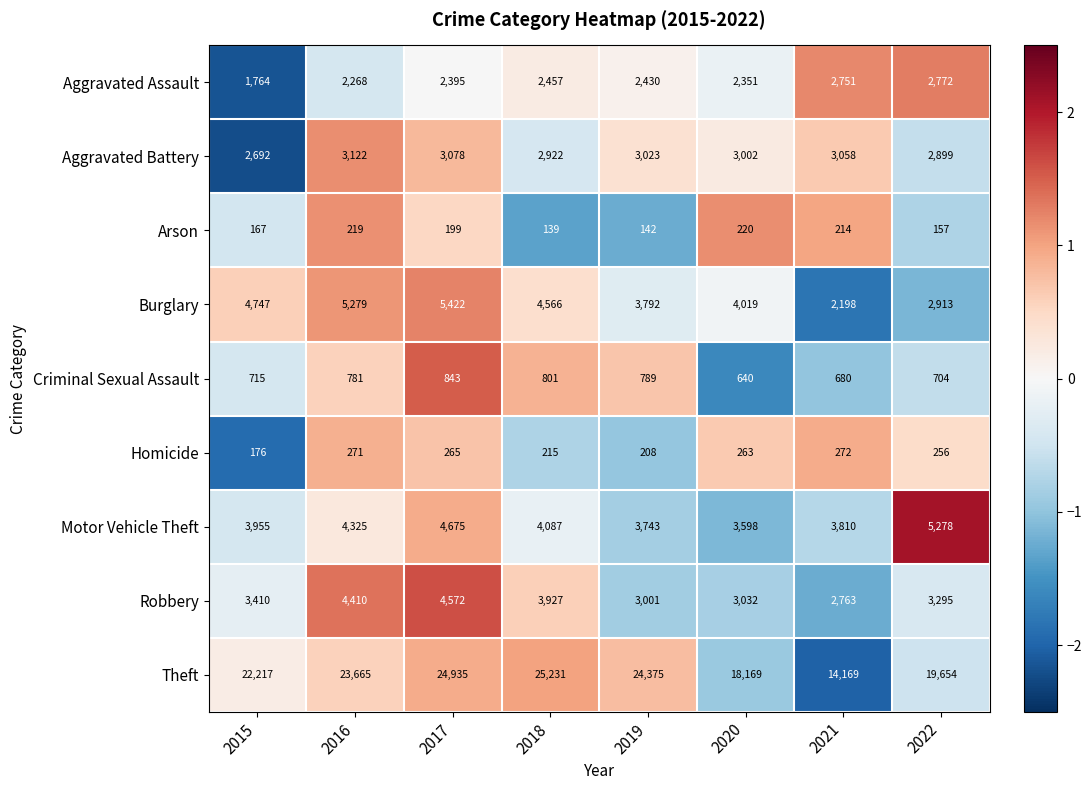

At how many categories does at least one series exceed 14778?

7